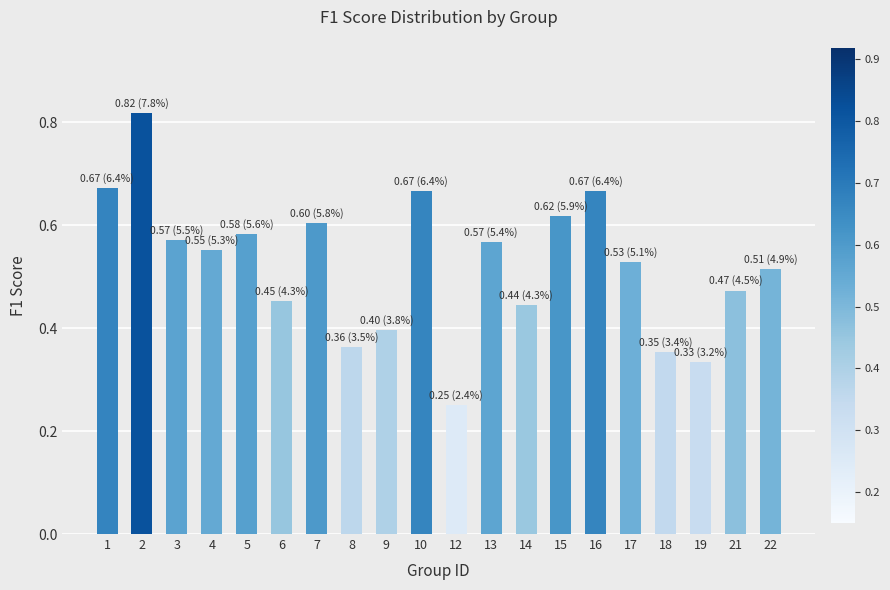

Which category has the lowest value across all series?

12